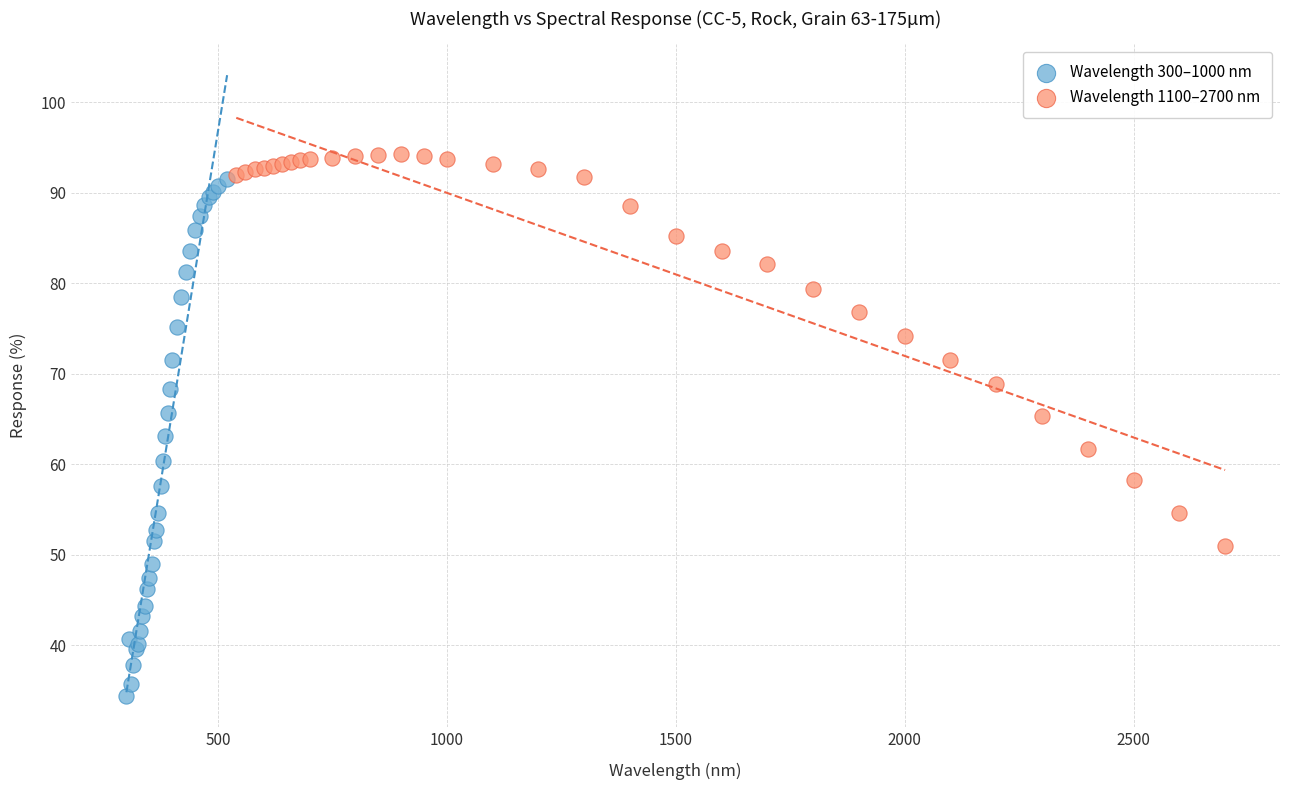

Which series has the largest Y range (max minus min)?

Wavelength 300–1000 nm